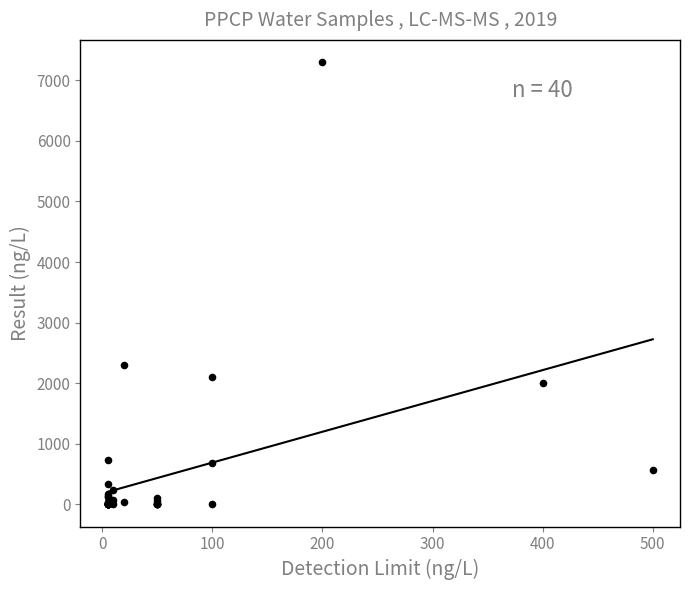

What Y value in the scatter plot is closest to 3650?

2300